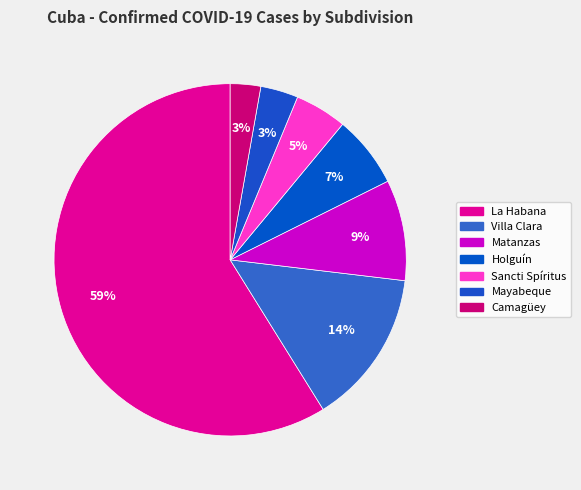

What is the smallest slice in the pie chart?

Camagüey